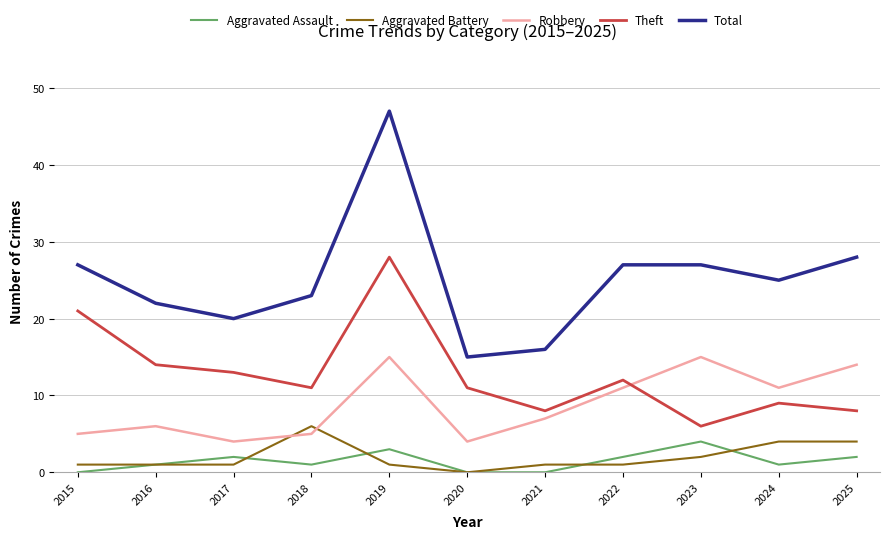

What value does the Aggravated Assault series have at 2016?

1